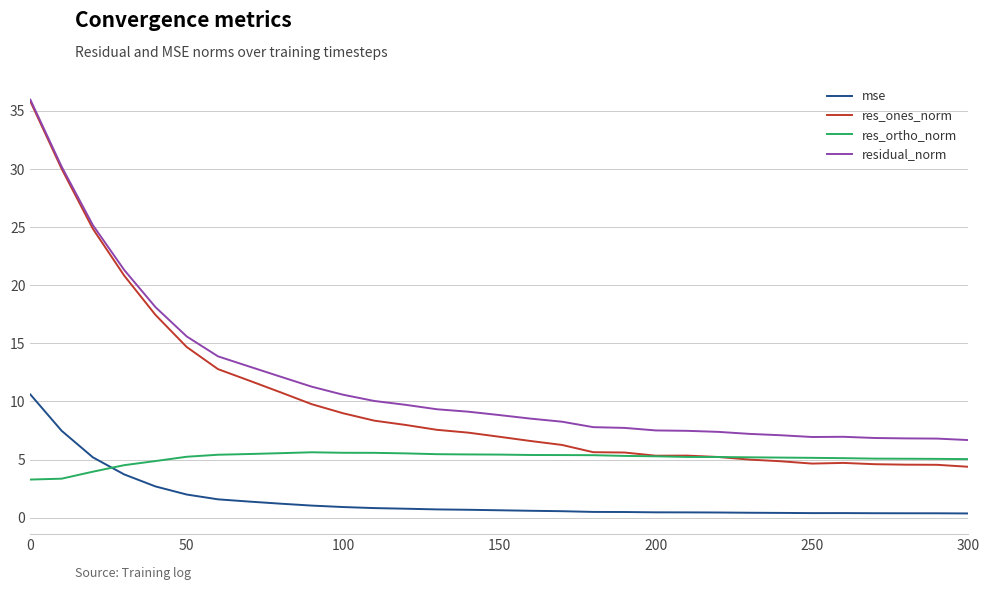

What is the maximum value for res_ortho_norm?

5.6